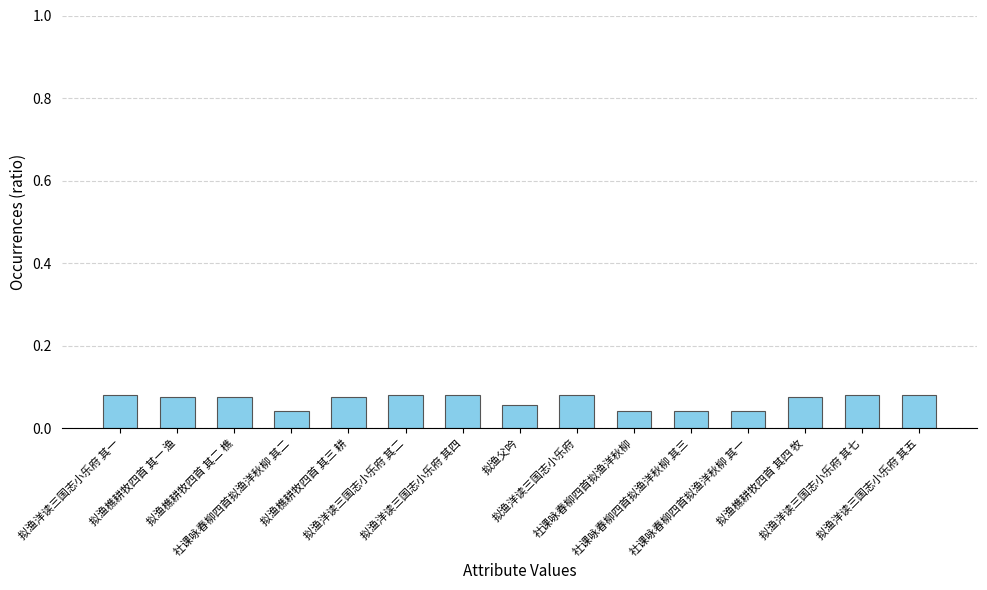

How many values are between 0 and 1?

15